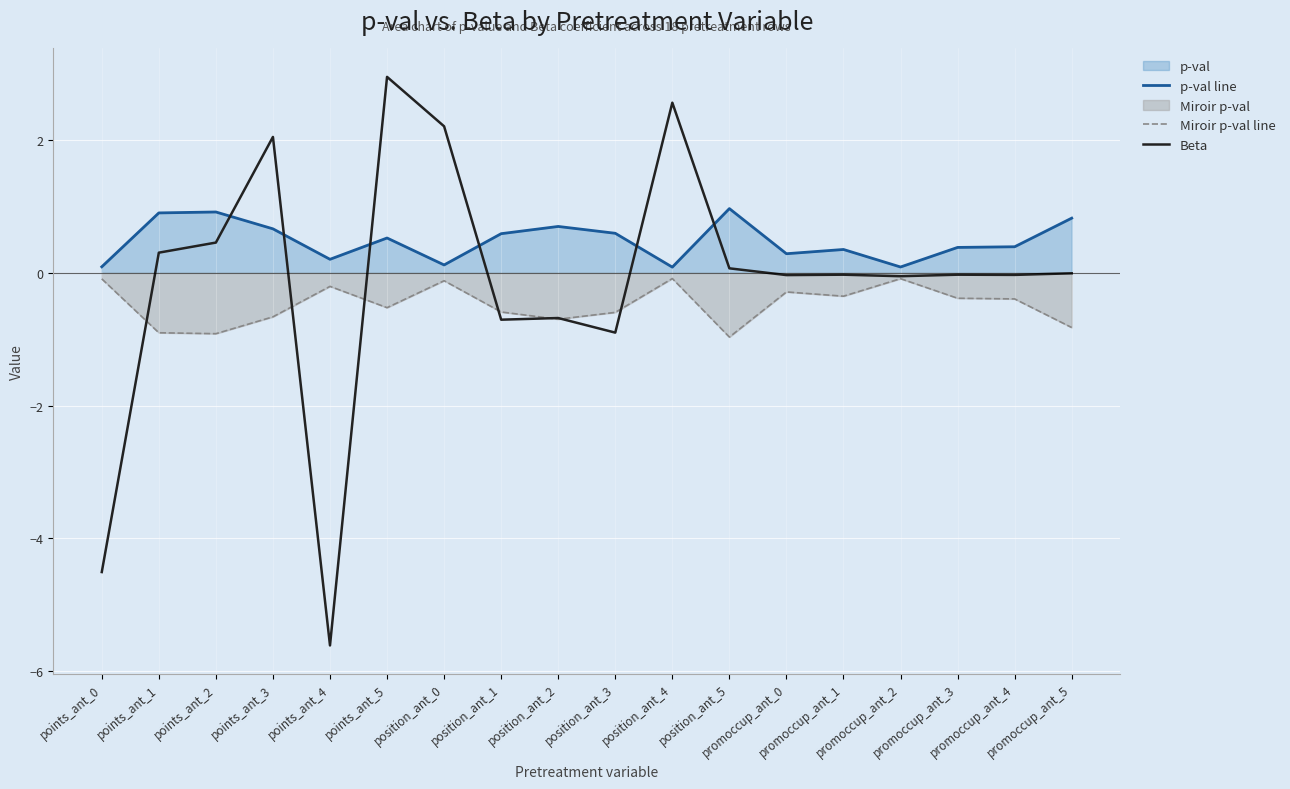

What is the maximum value shown in the chart?

3.0